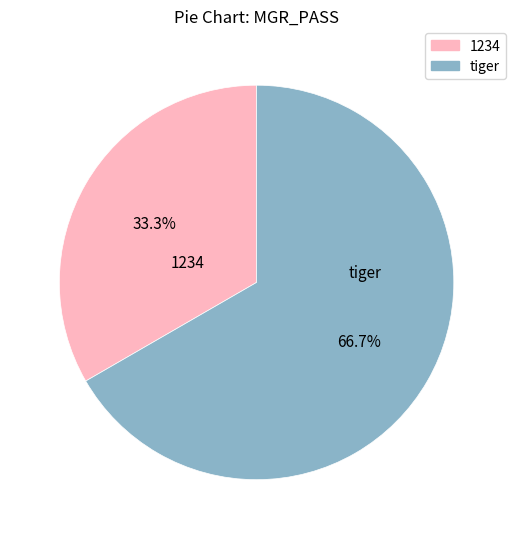

How many slices are in this pie chart?

2